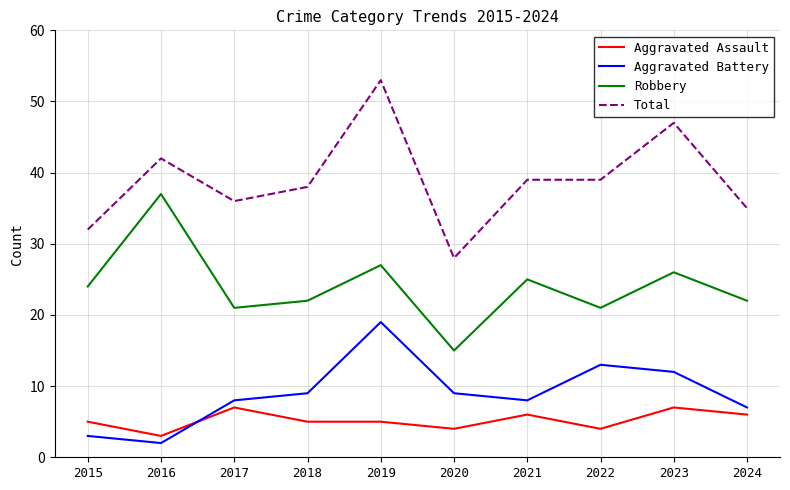

Count the number of categories in the chart.

10